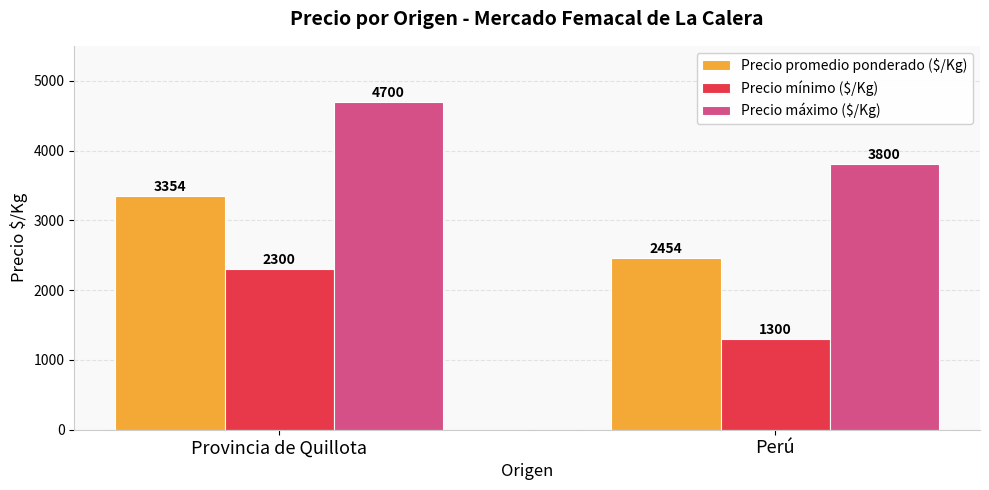

Which series has the largest total across all categories?

Precio máximo ($/Kg)